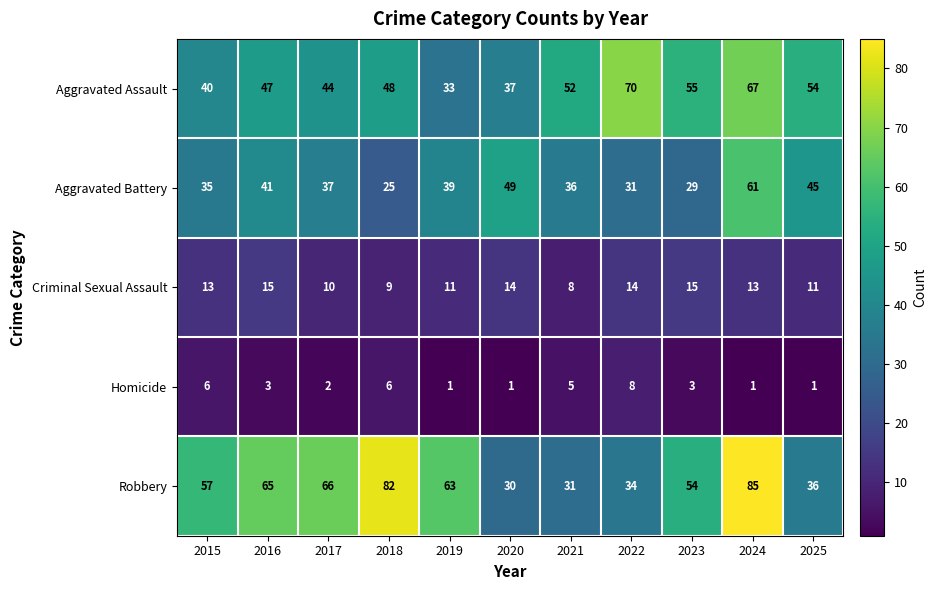

At which category is the sum across all series the highest?

2024